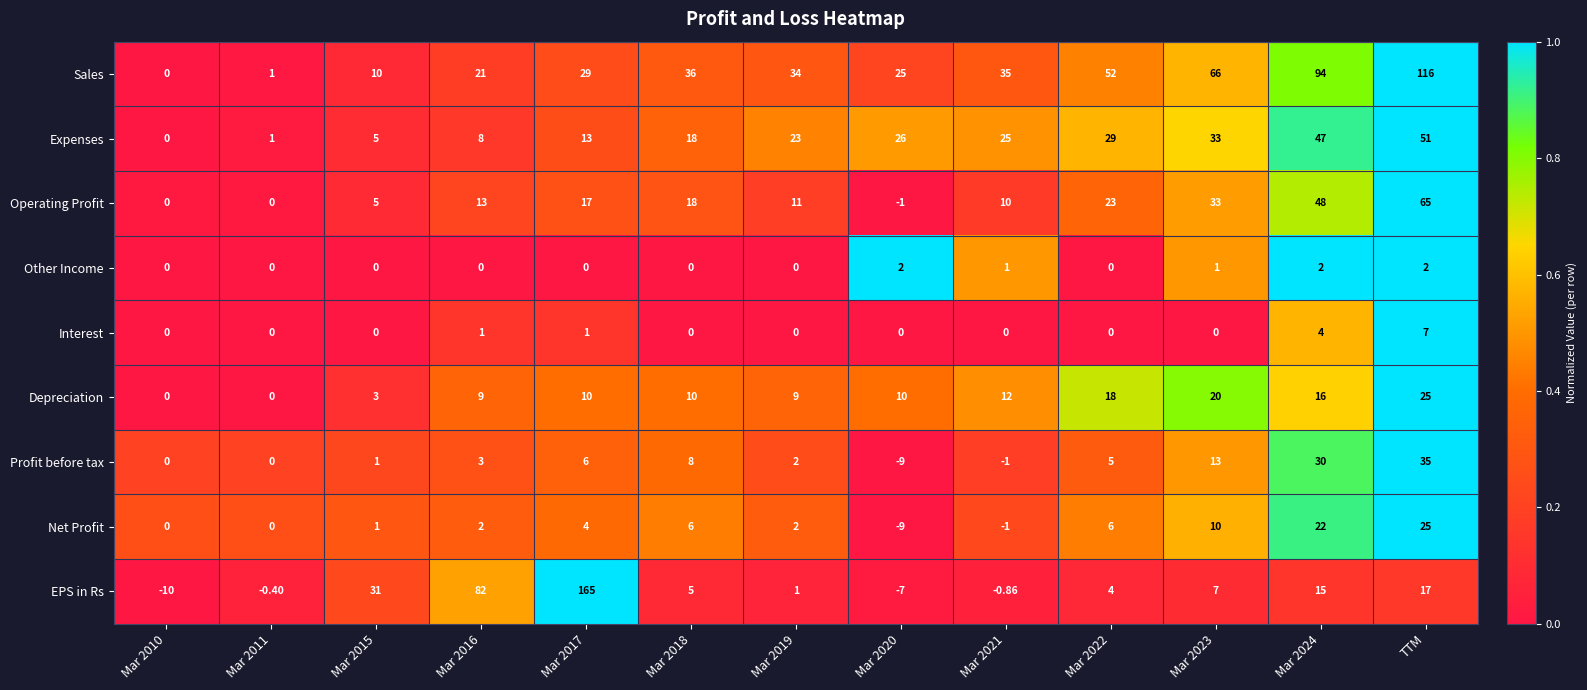

Which series has the widest spread of values?

EPS in Rs